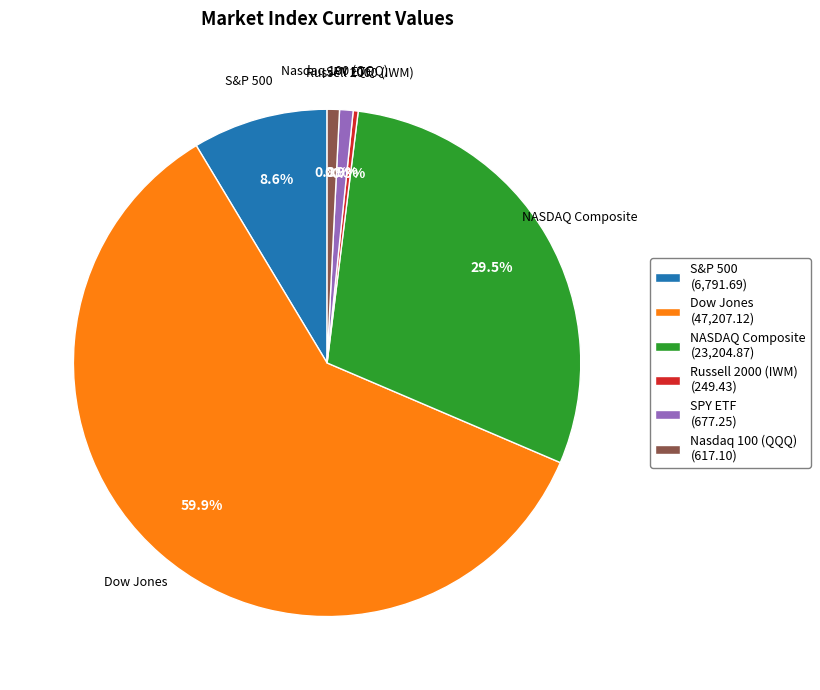

What is the ratio of the value at SPY ETF (677.25) to the value at Nasdaq 100 (QQQ) (617.10)?

1.1